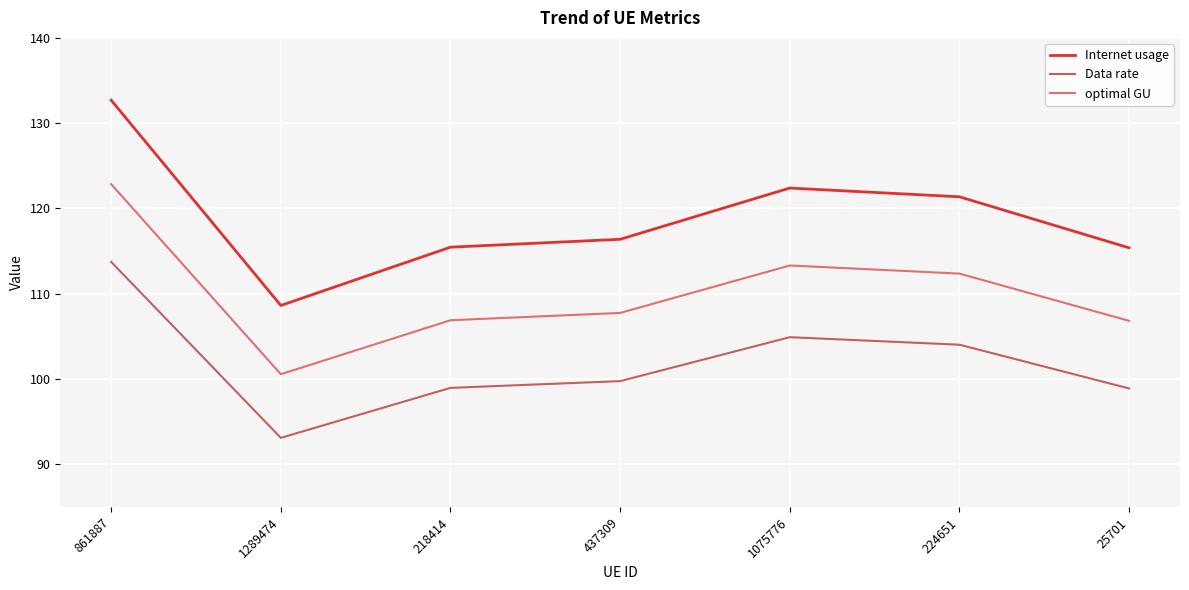

Does the chart display data point markers on the line(s)?

No